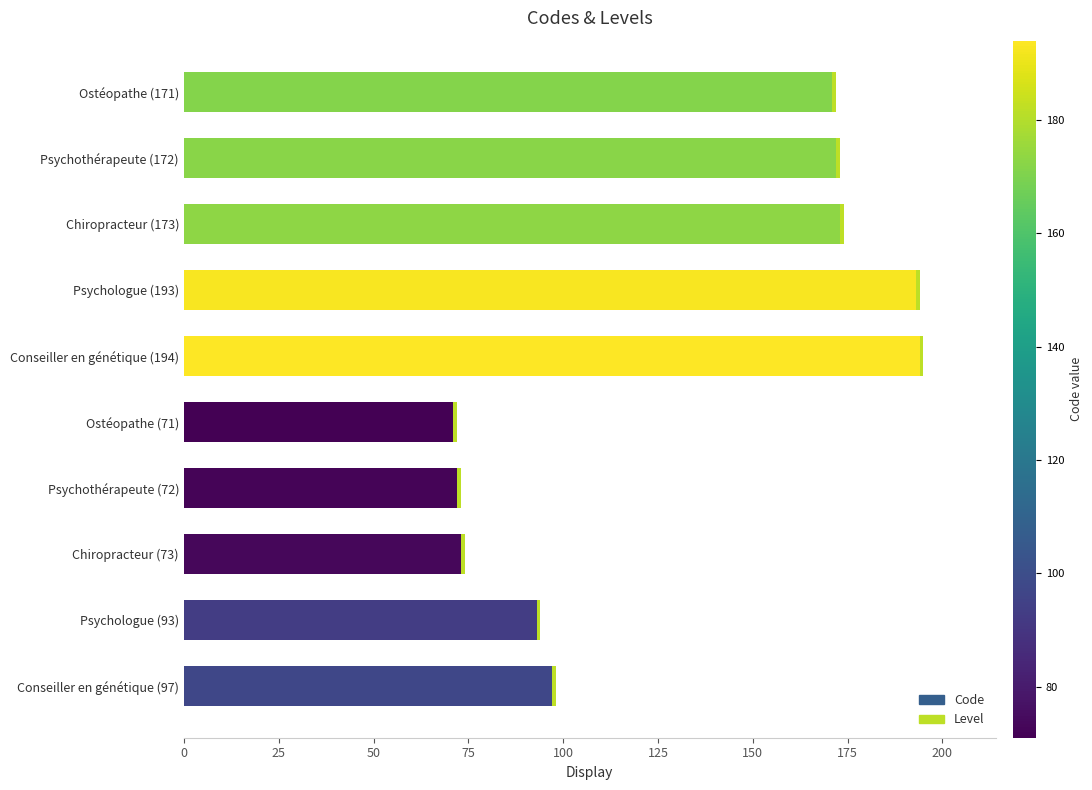

What is the highest value of the Code series?

194